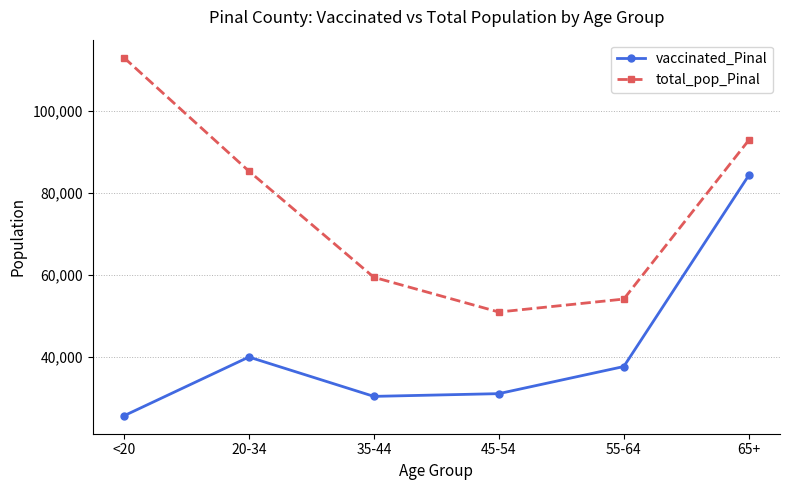

Which category has the lowest value in the total_pop_Pinal series?

45-54